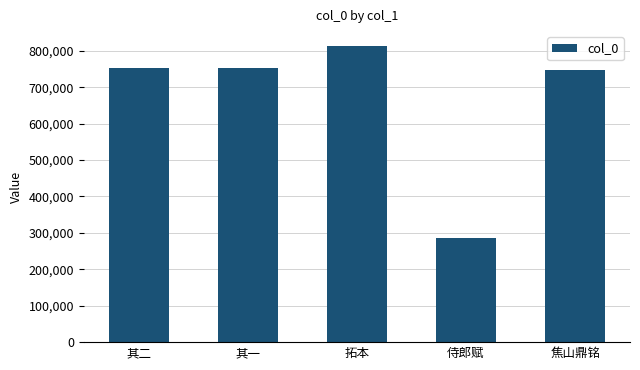

What is the change in value from 其一 to 侍郎赋?

-466327